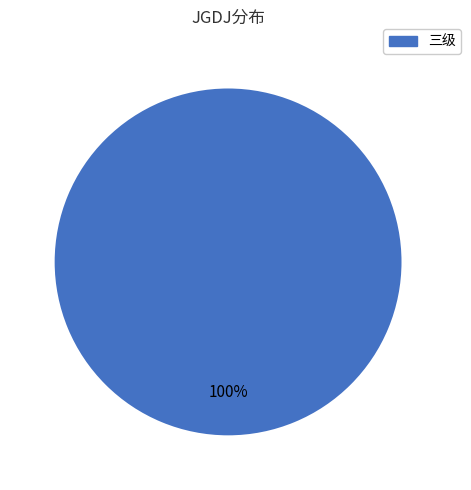

How many slices are in this pie chart?

1